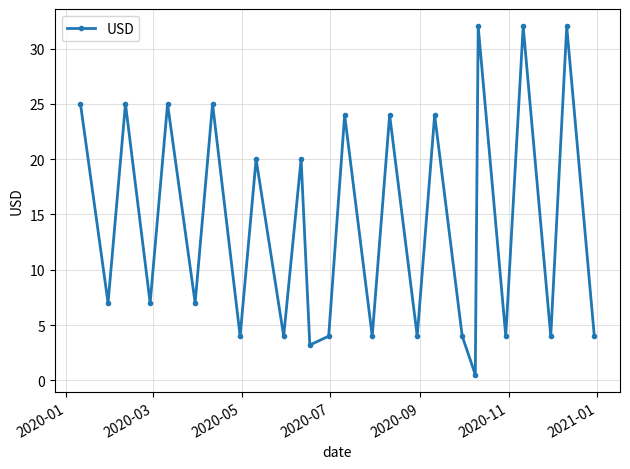

Is this an area chart (filled region under the line)?

No